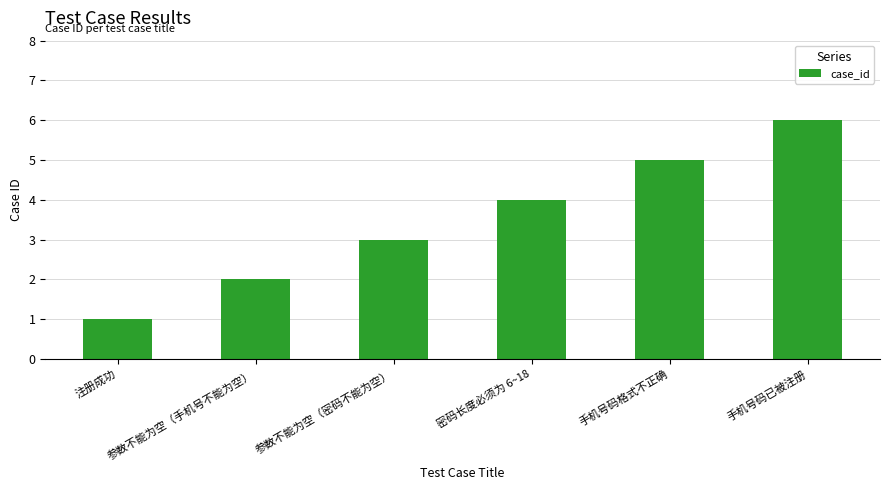

Count the number of categories in the chart.

6